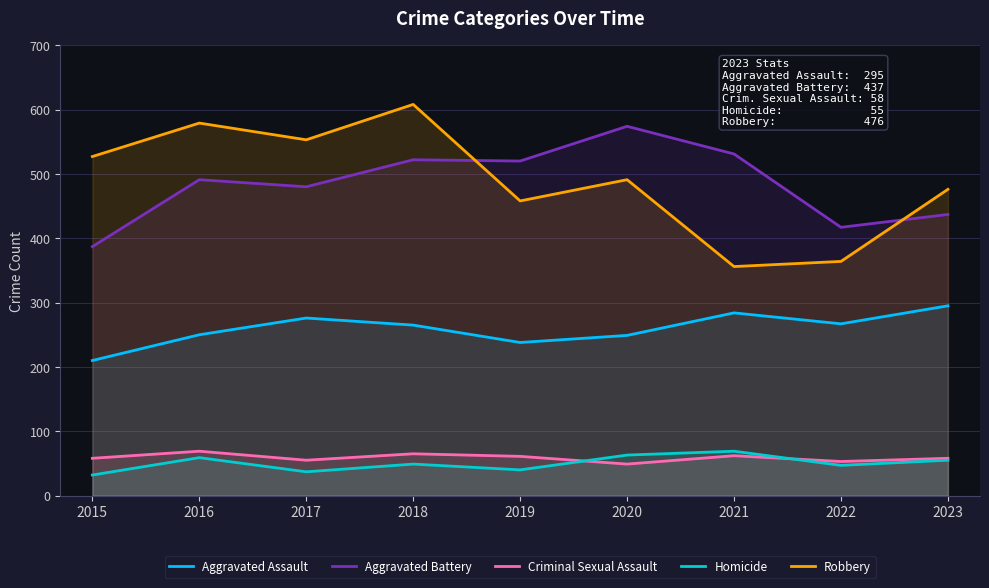

What is the difference between the maximum and minimum values in the Robbery series?

252